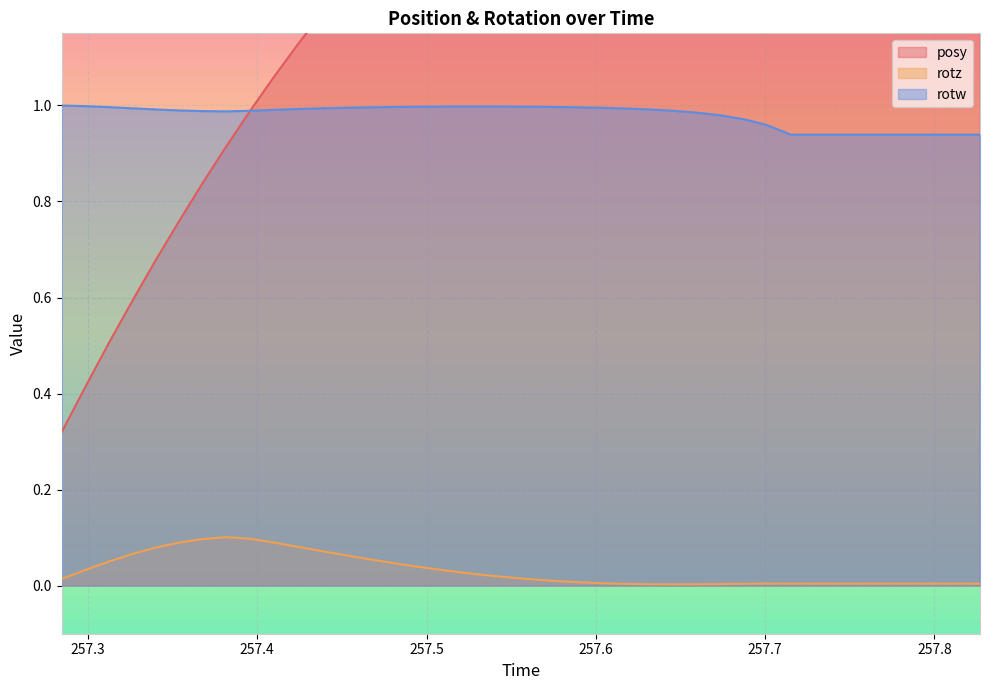

What are all the series names shown in the legend?

posy, rotz, rotw